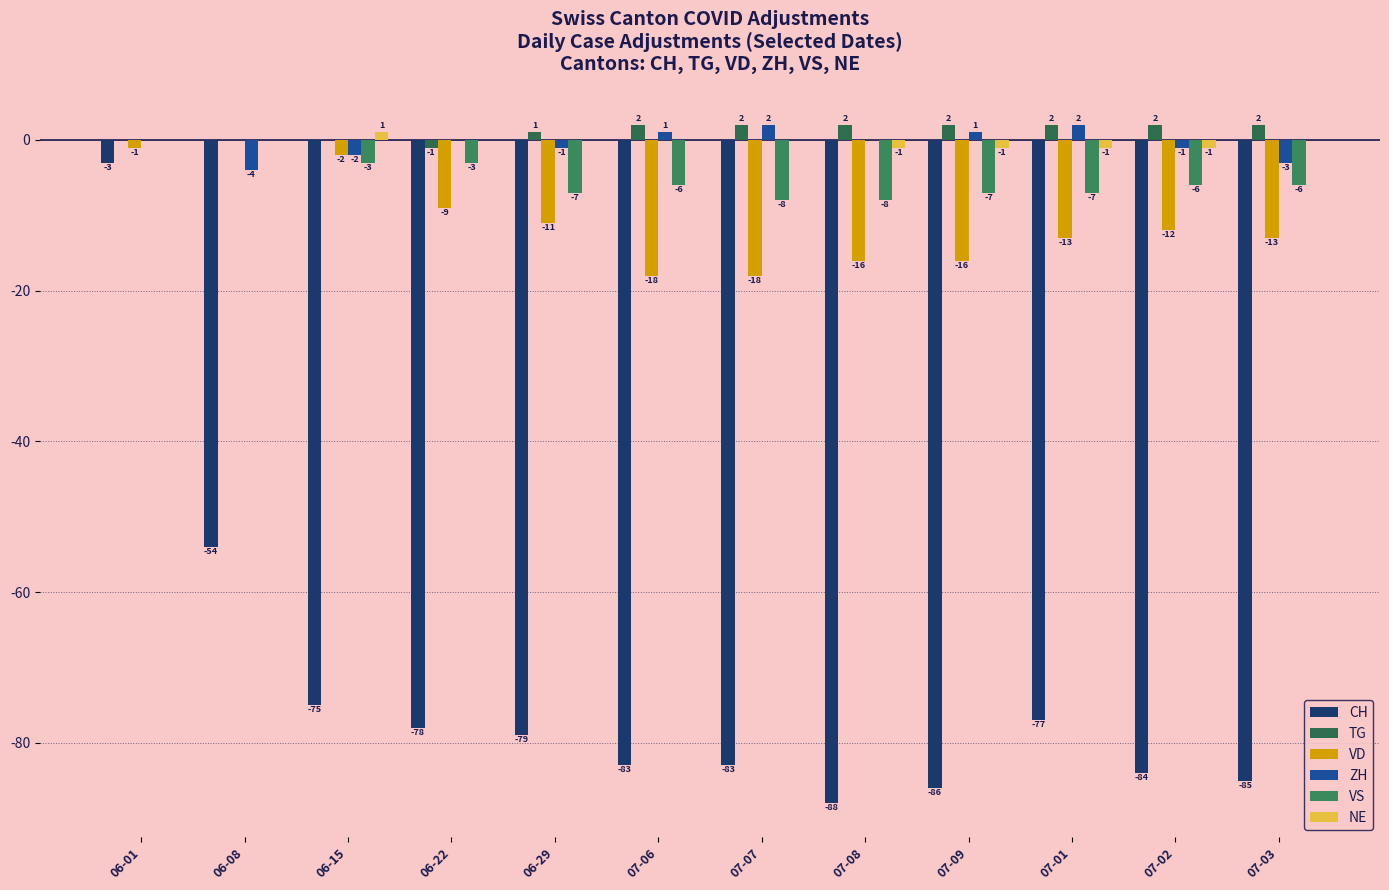

Count the ZH values in the range -1 to 1.

7